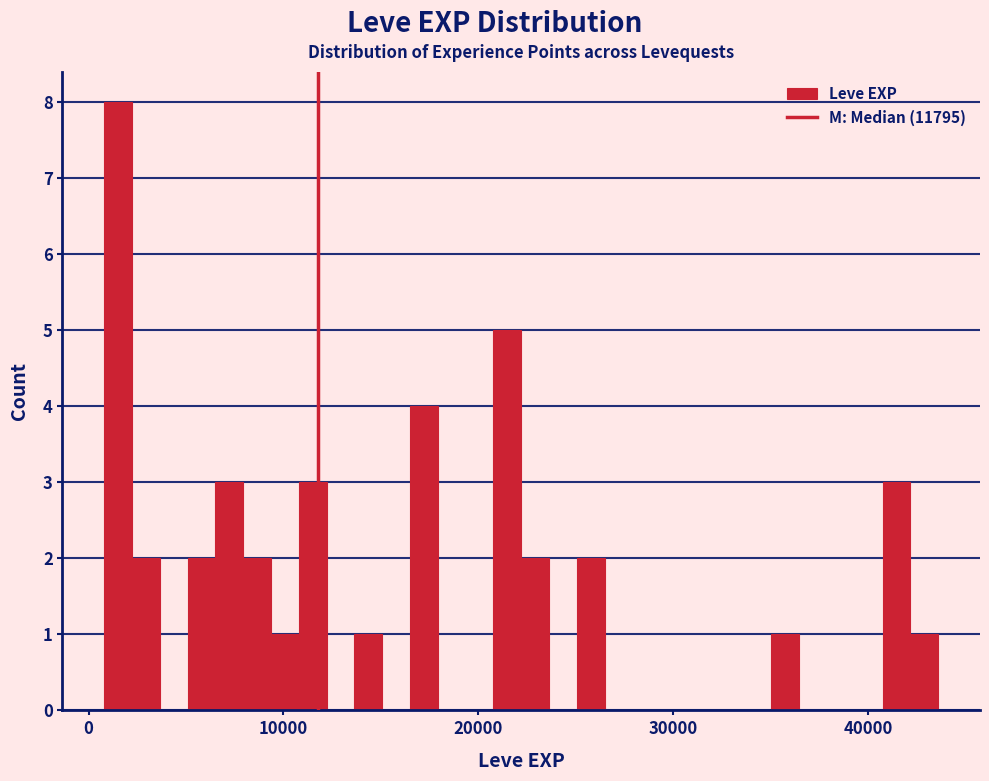

Read against the x-axis, roughly where is the centre of the tallest bar?

2000